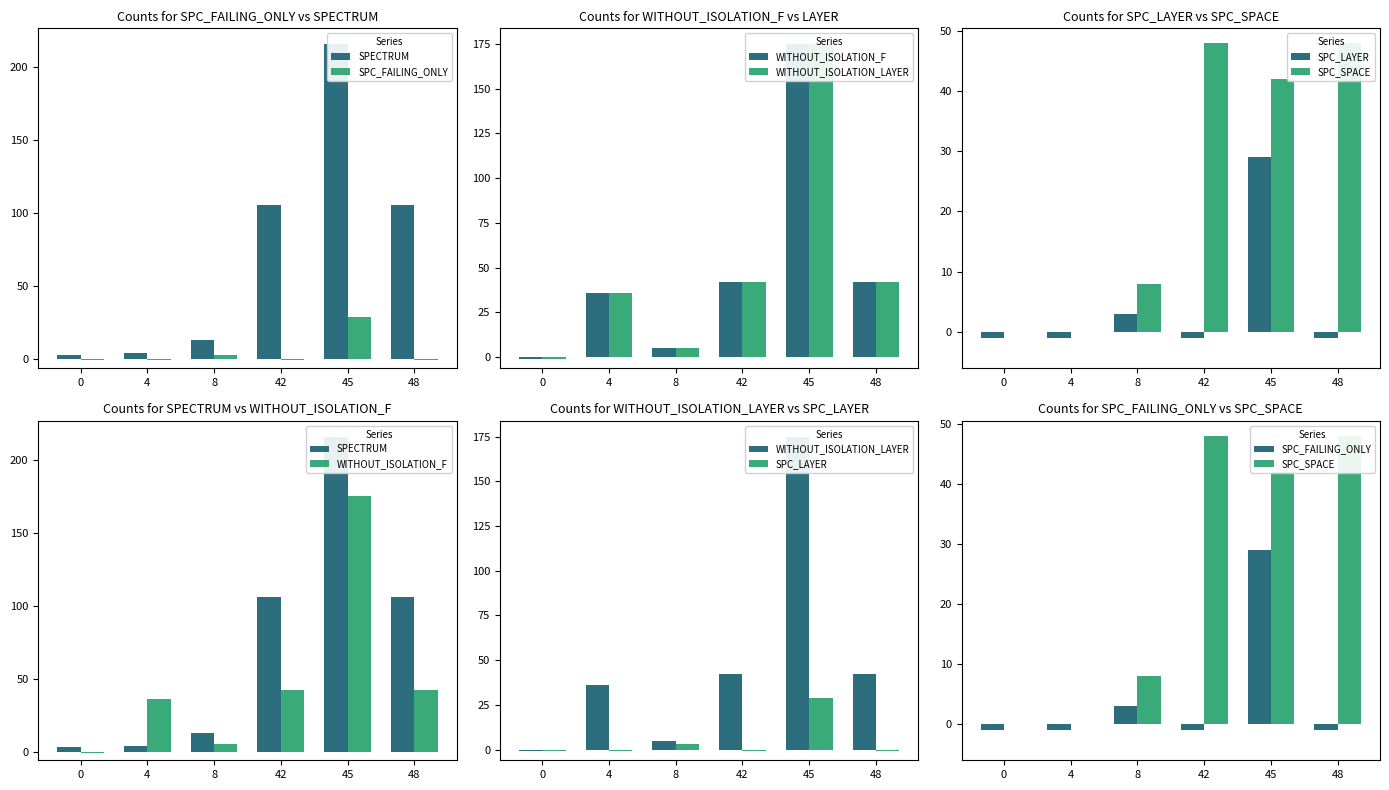

Count the number of categories in the chart.

6